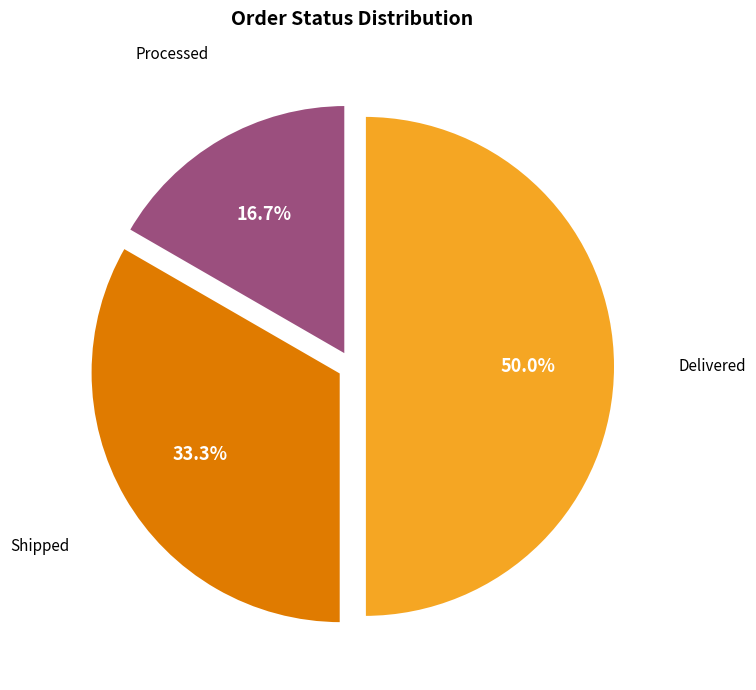

Count the number of slices in the pie.

3